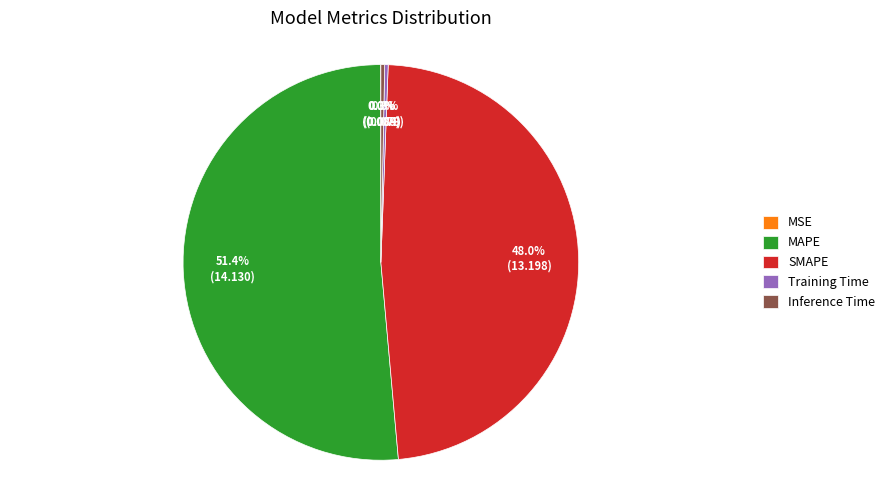

Is it true that MAPE is 58% of the pie?

False